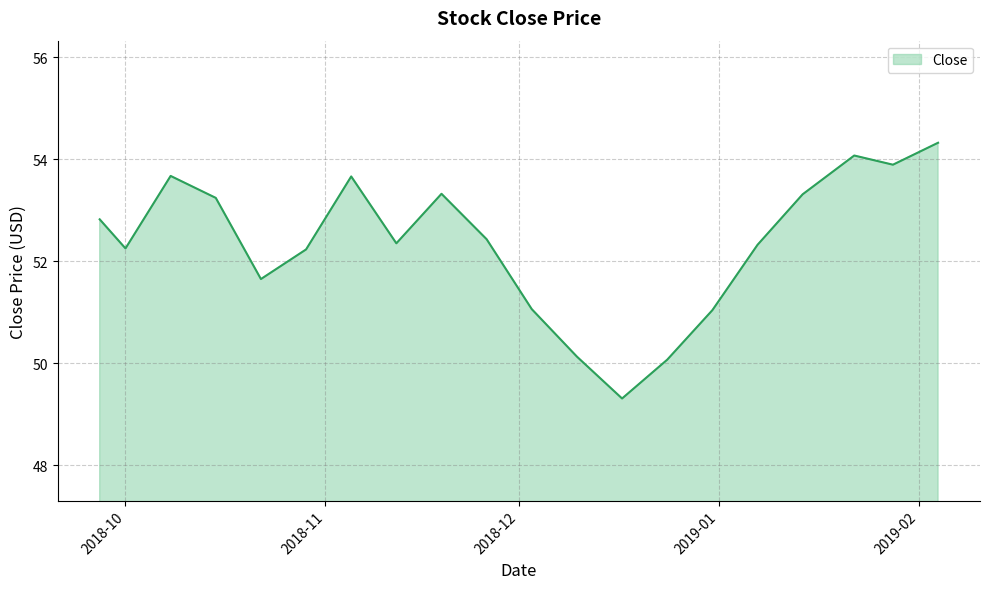

What is the greatest value displayed?

54.3